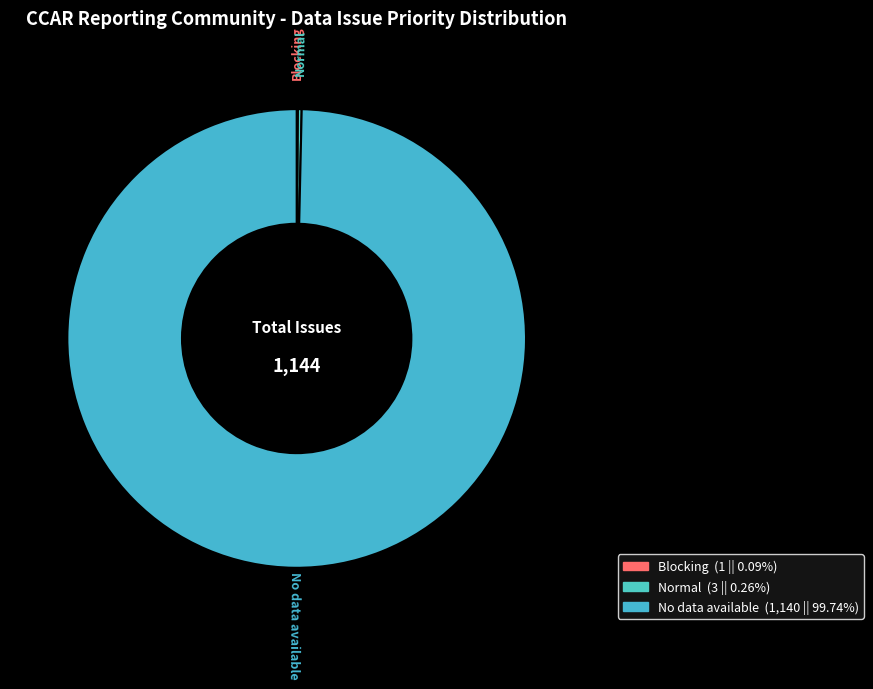

Is there a majority slice in this chart?

Yes